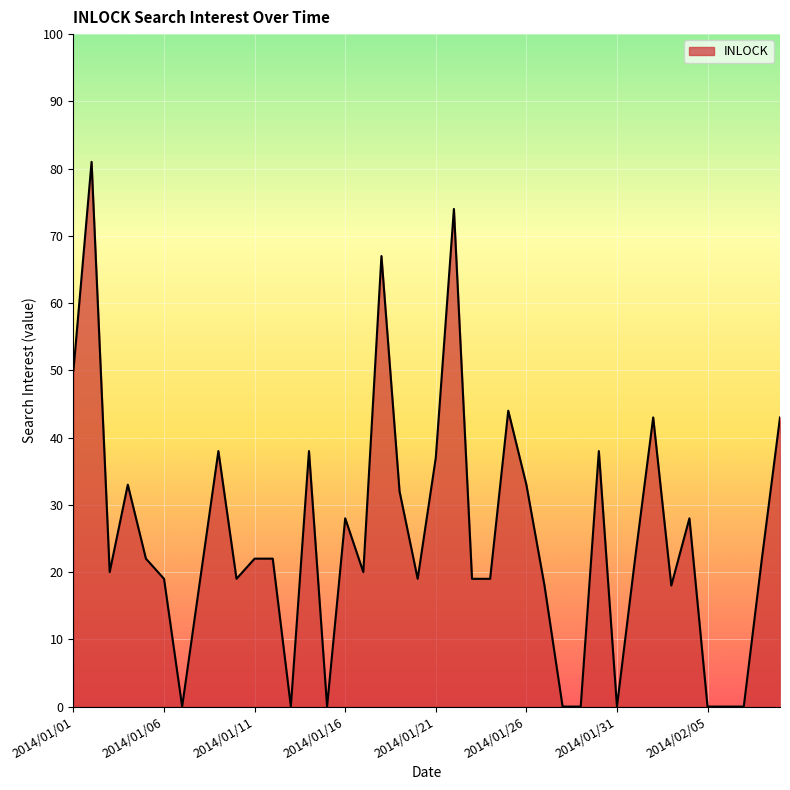

What is the difference between the maximum and minimum values?

81